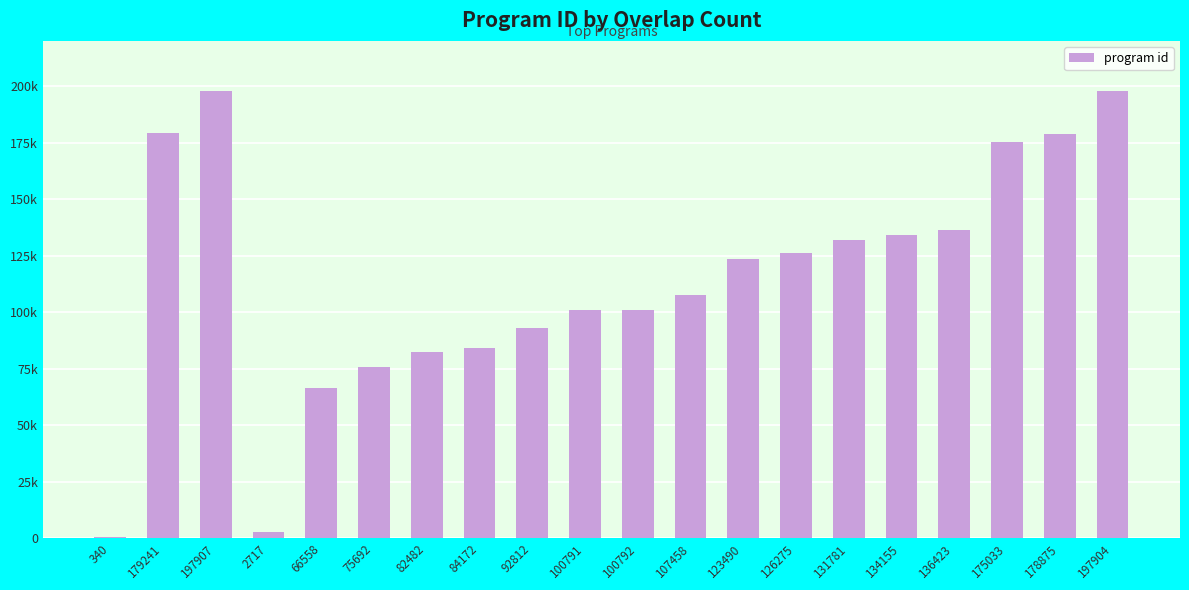

Does the chart contain stacked bars?

No